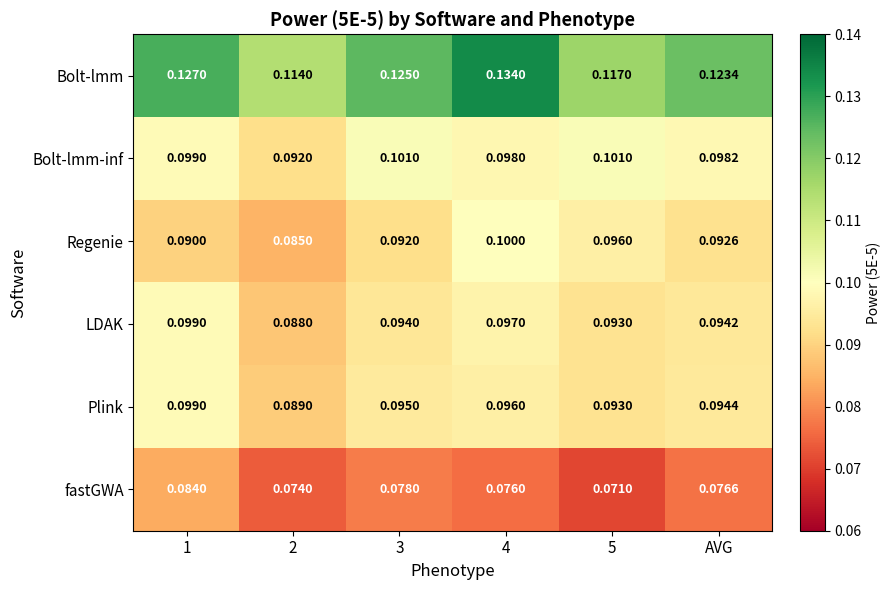

What is the total value across all series at 1?

0.6